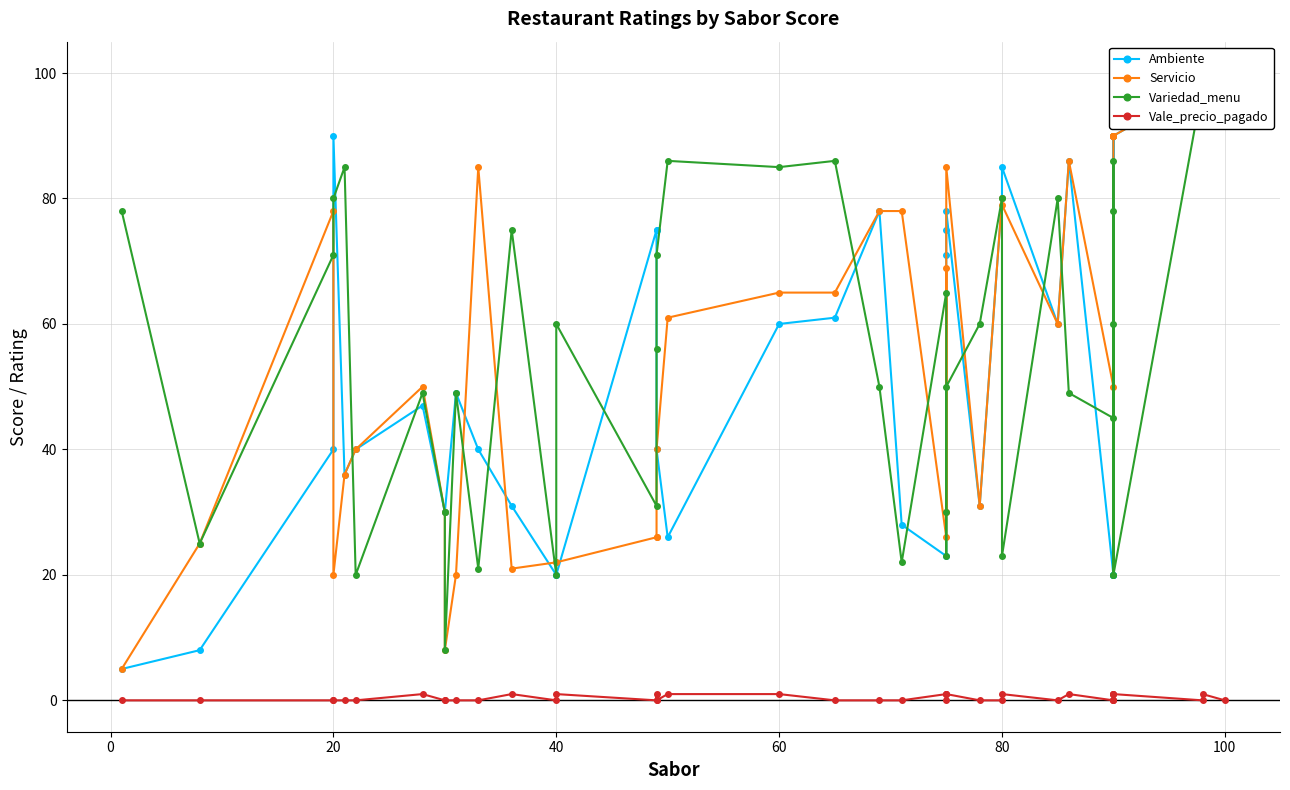

What is the sum of the Servicio values at 28 and 100?

129